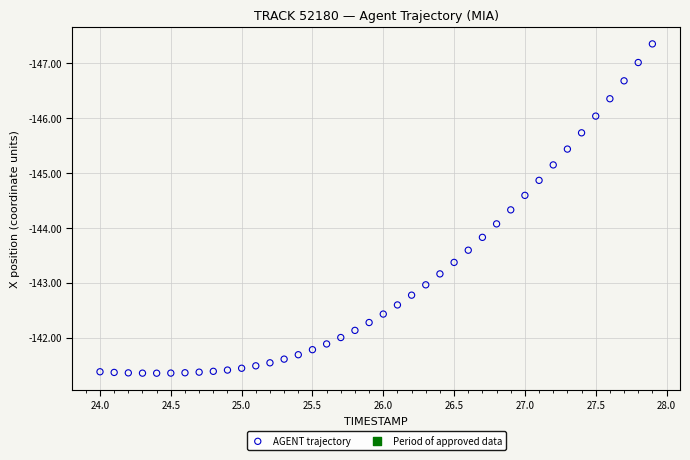

What Y value in the scatter plot is closest to -144?

-144.1